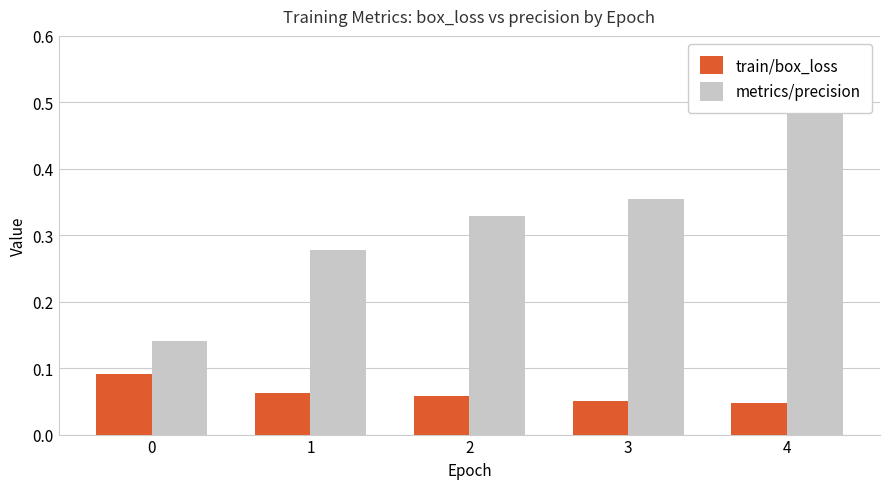

Between 1 and 3, which is larger?

1